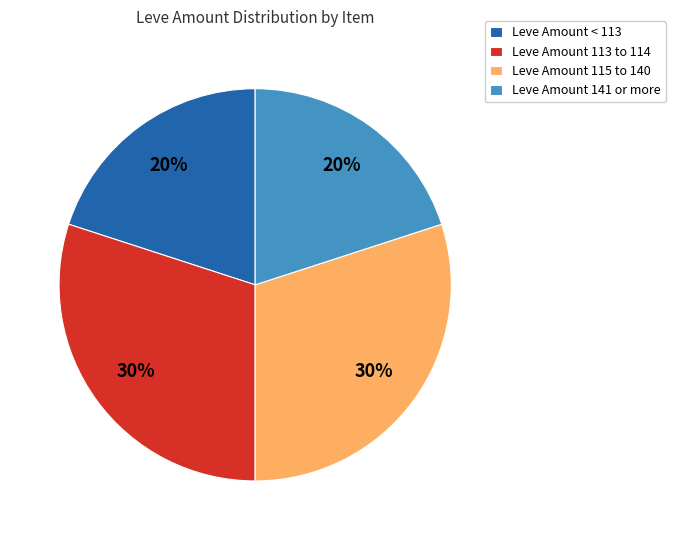

Is it true that Leve Amount 115 to 140 is 30% of the pie?

True